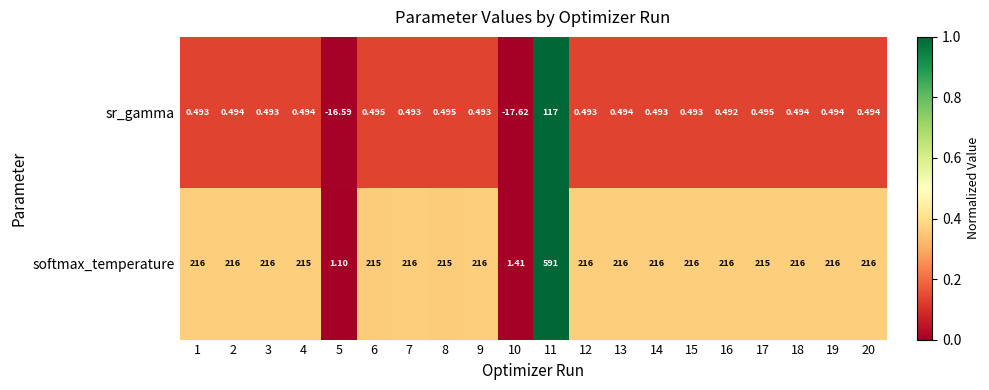

How many distinct data groups are displayed?

2